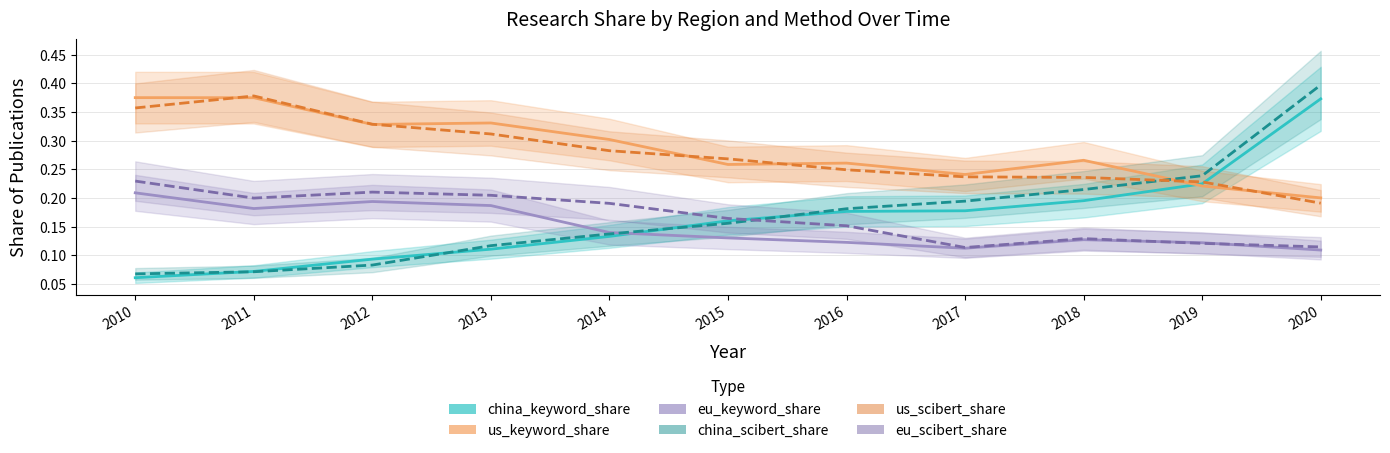

How many lines are shown in the chart?

6